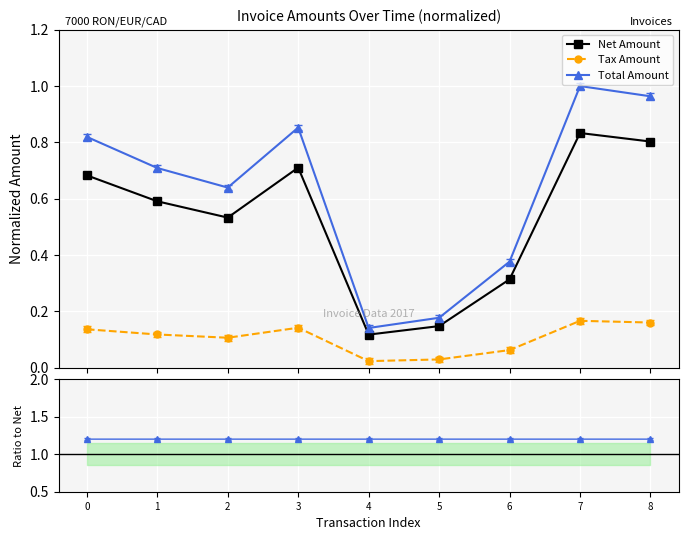

True or false: Tax Amount and Tax/Net intersect in this chart.

False